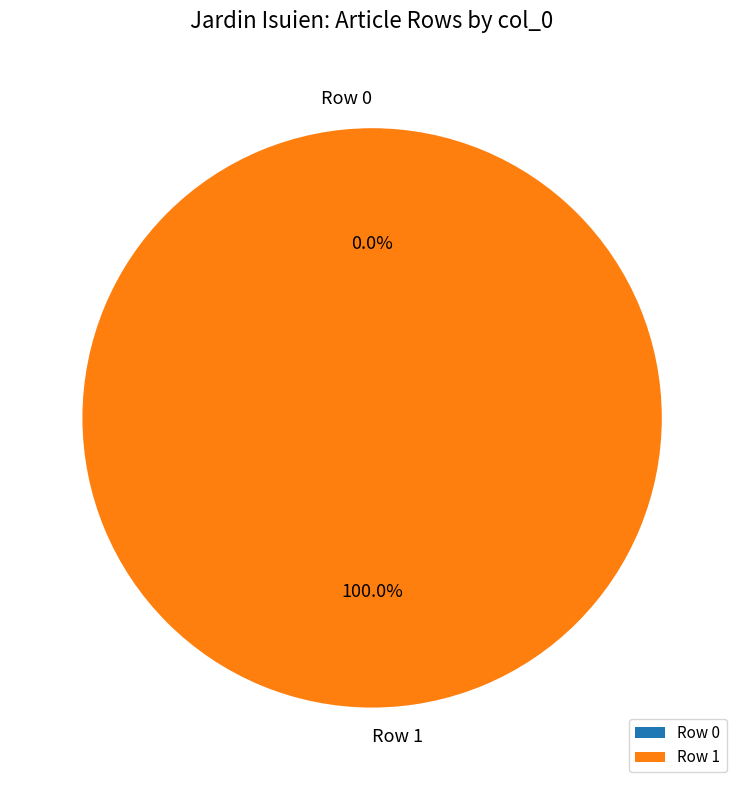

How many slices are in this pie chart?

2